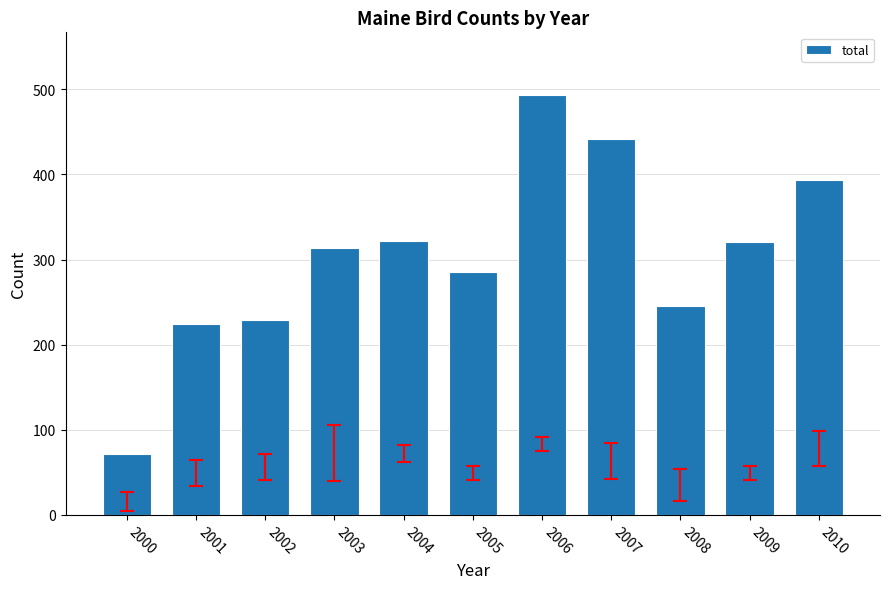

What is the sum of the values at 2001 and 2003?

537